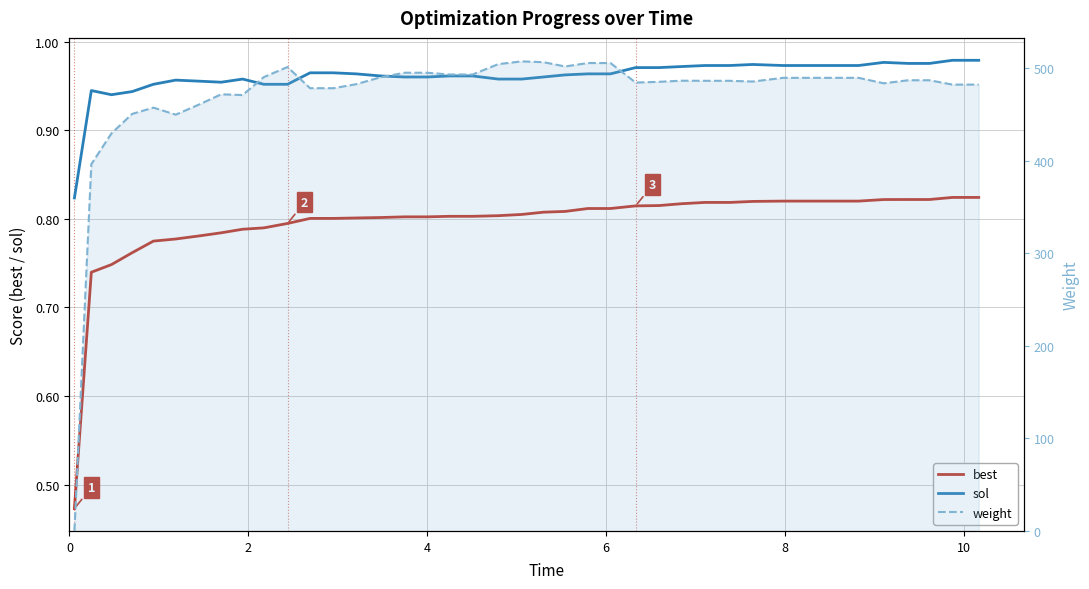

What is the difference between the maximum and minimum values in the sol series?

0.2